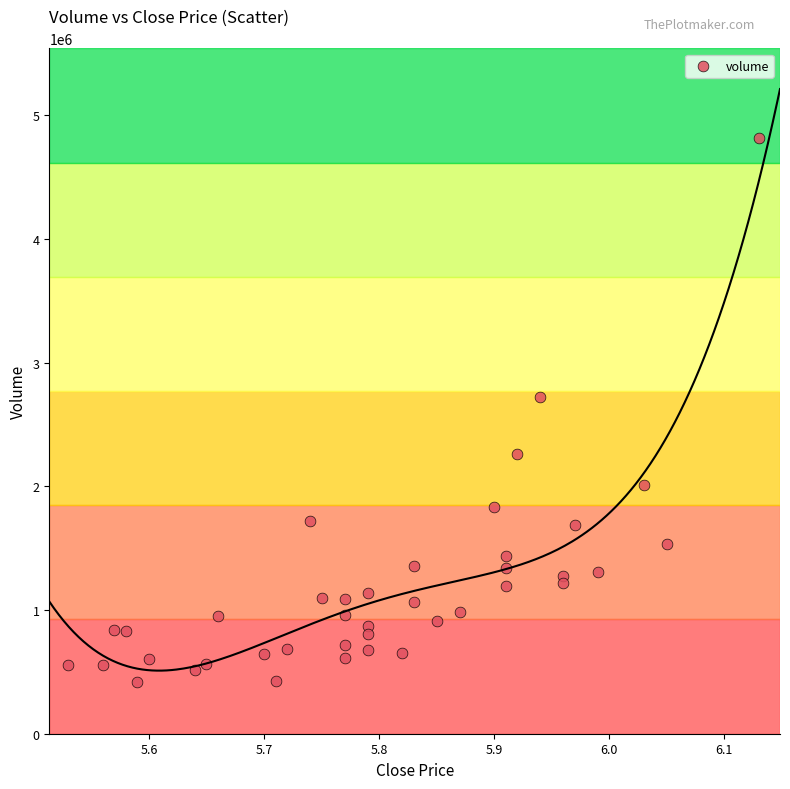

What Y value in the scatter plot is closest to 2619195?

2721813